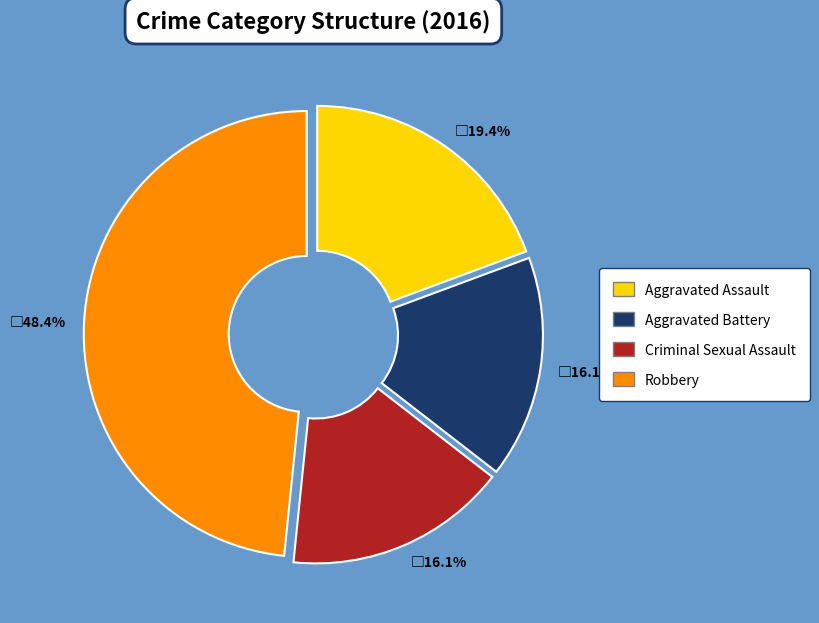

Is there any slice that represents more than half of the pie?

No